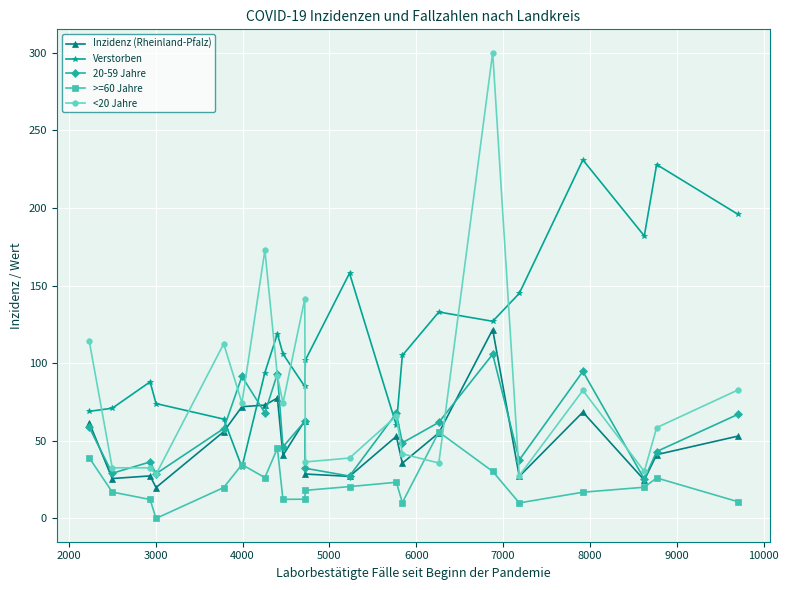

Which series has the largest range (max minus min)?

<20 Jahre